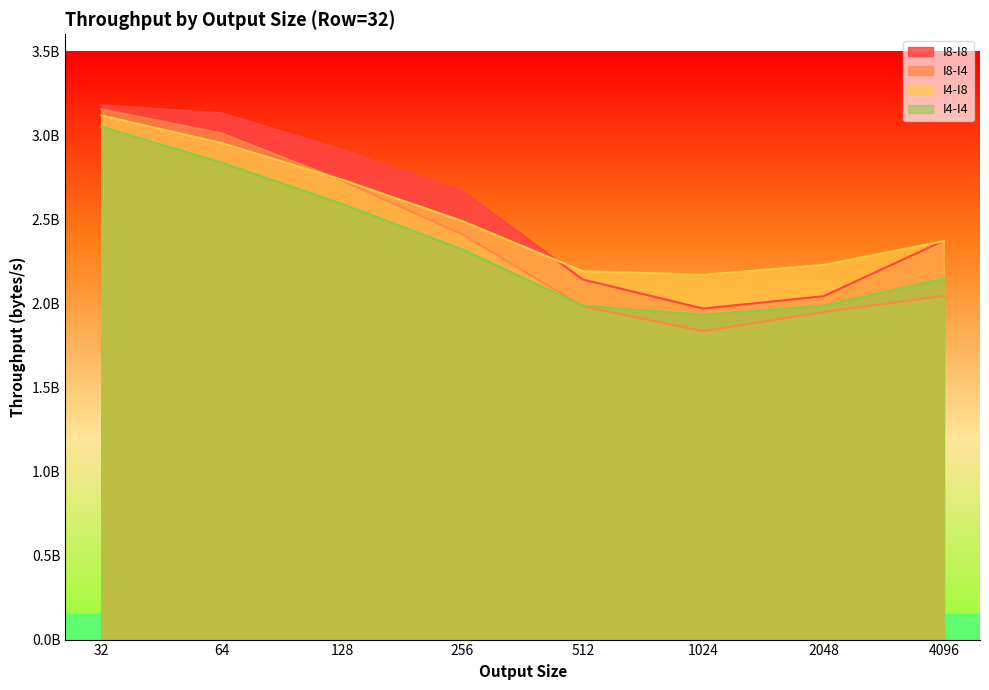

Where is the first local minimum for I8-I4?

1024